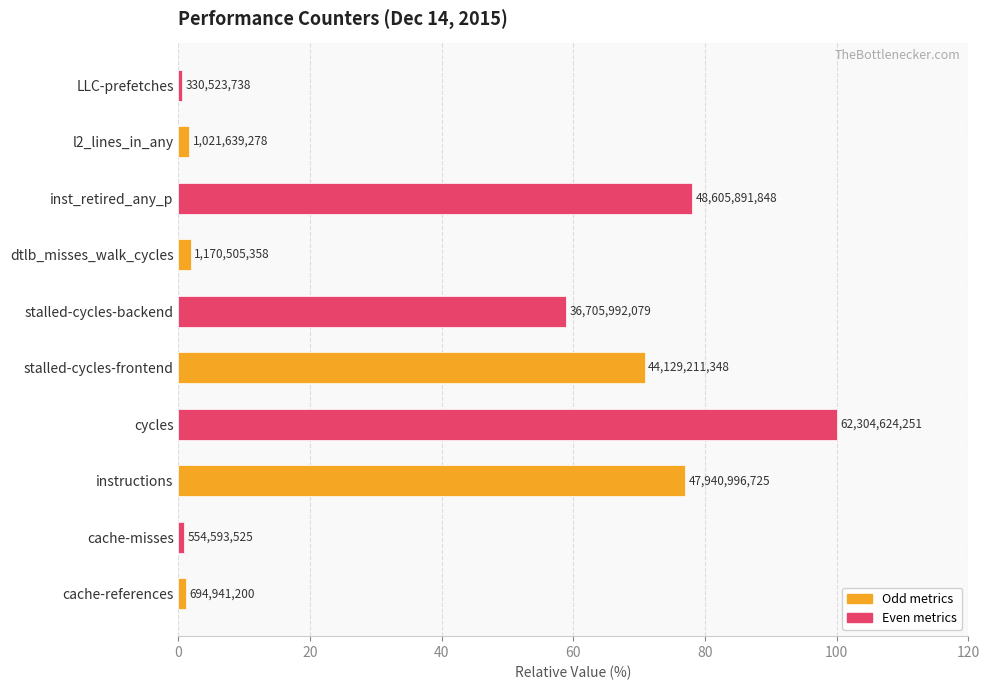

True or false: the data shows 145.1 at cycles.

False